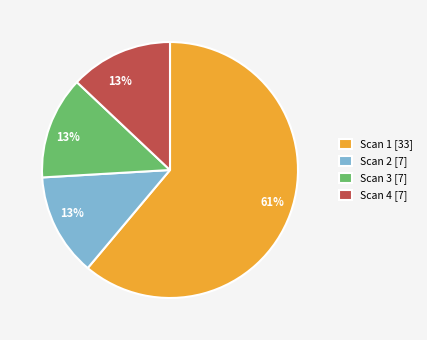

Approximately how many times larger is the value at Scan 2 compared to Scan 1?

0.2